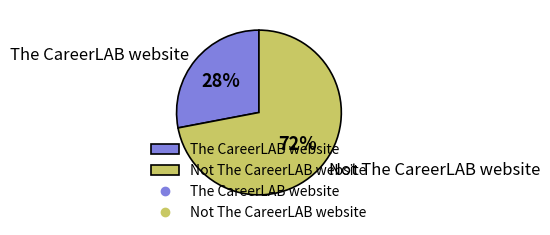

Which has a higher value, The CareerLAB website or Not The CareerLAB website?

Not The CareerLAB website